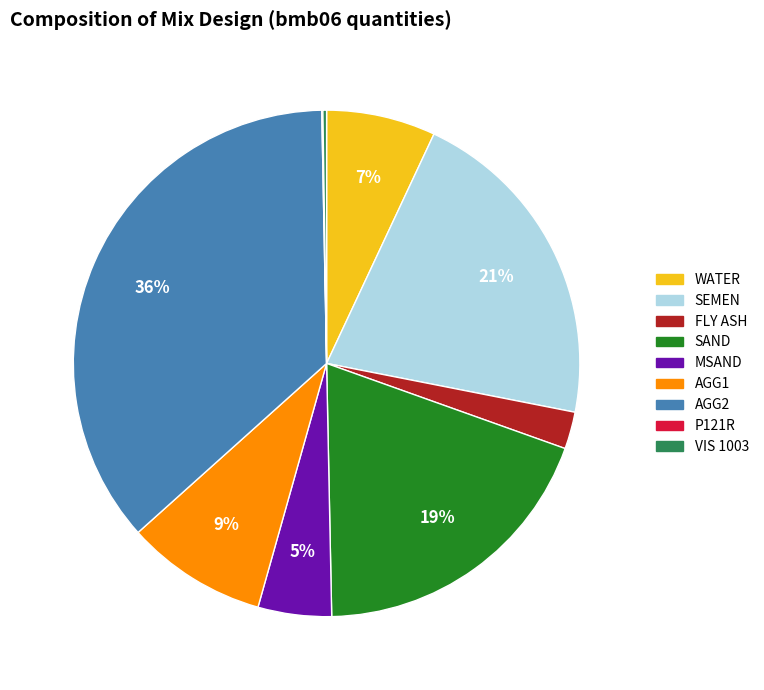

What percentage is the MSAND slice, to the nearest percent?

5%